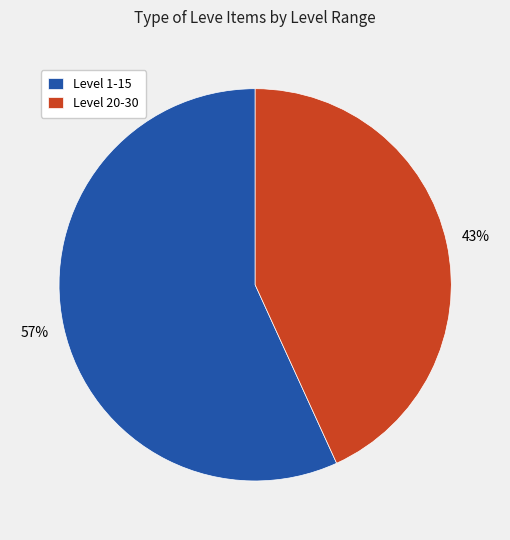

Is there a majority slice in this chart?

Yes